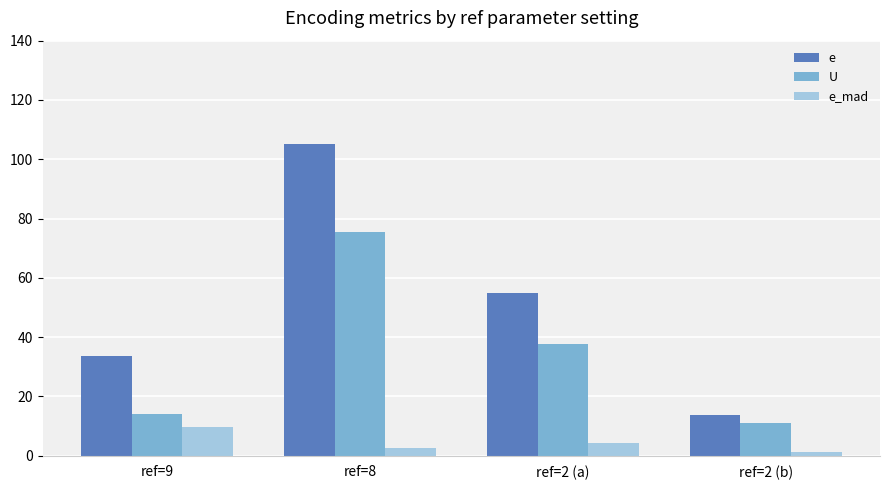

Which series has the largest total across all categories?

e